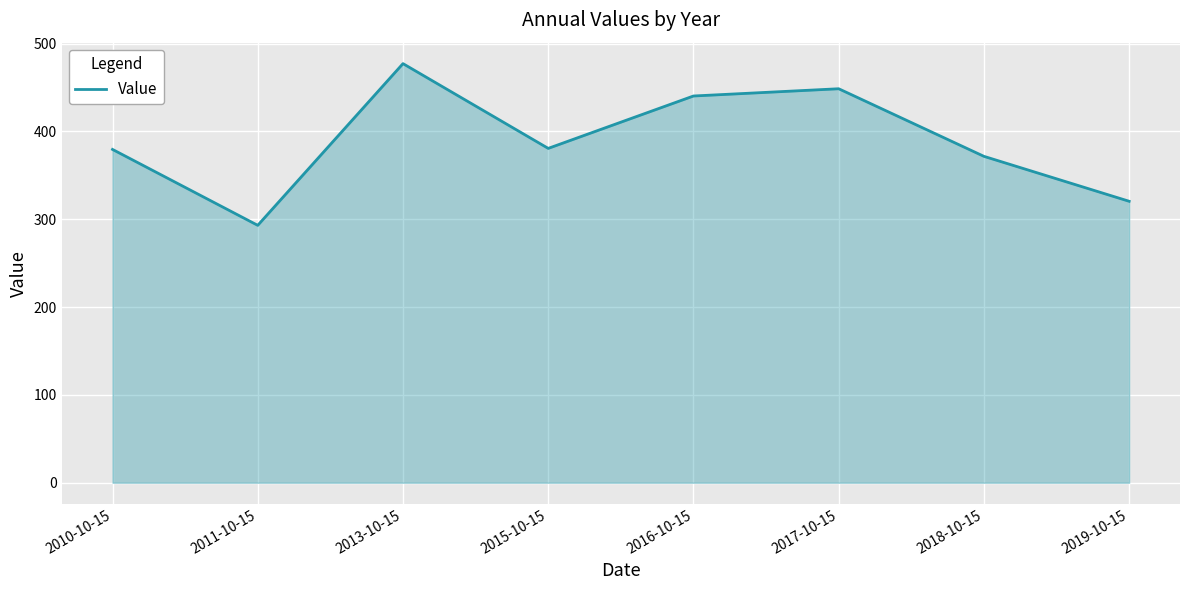

At which category does the chart reach its peak across all series?

2013-10-15